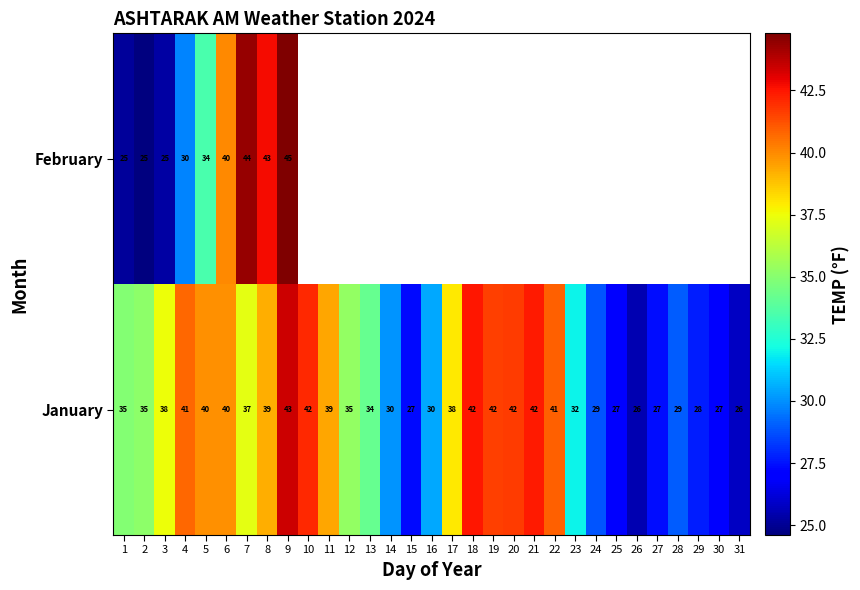

Count the number of data series in this chart.

2